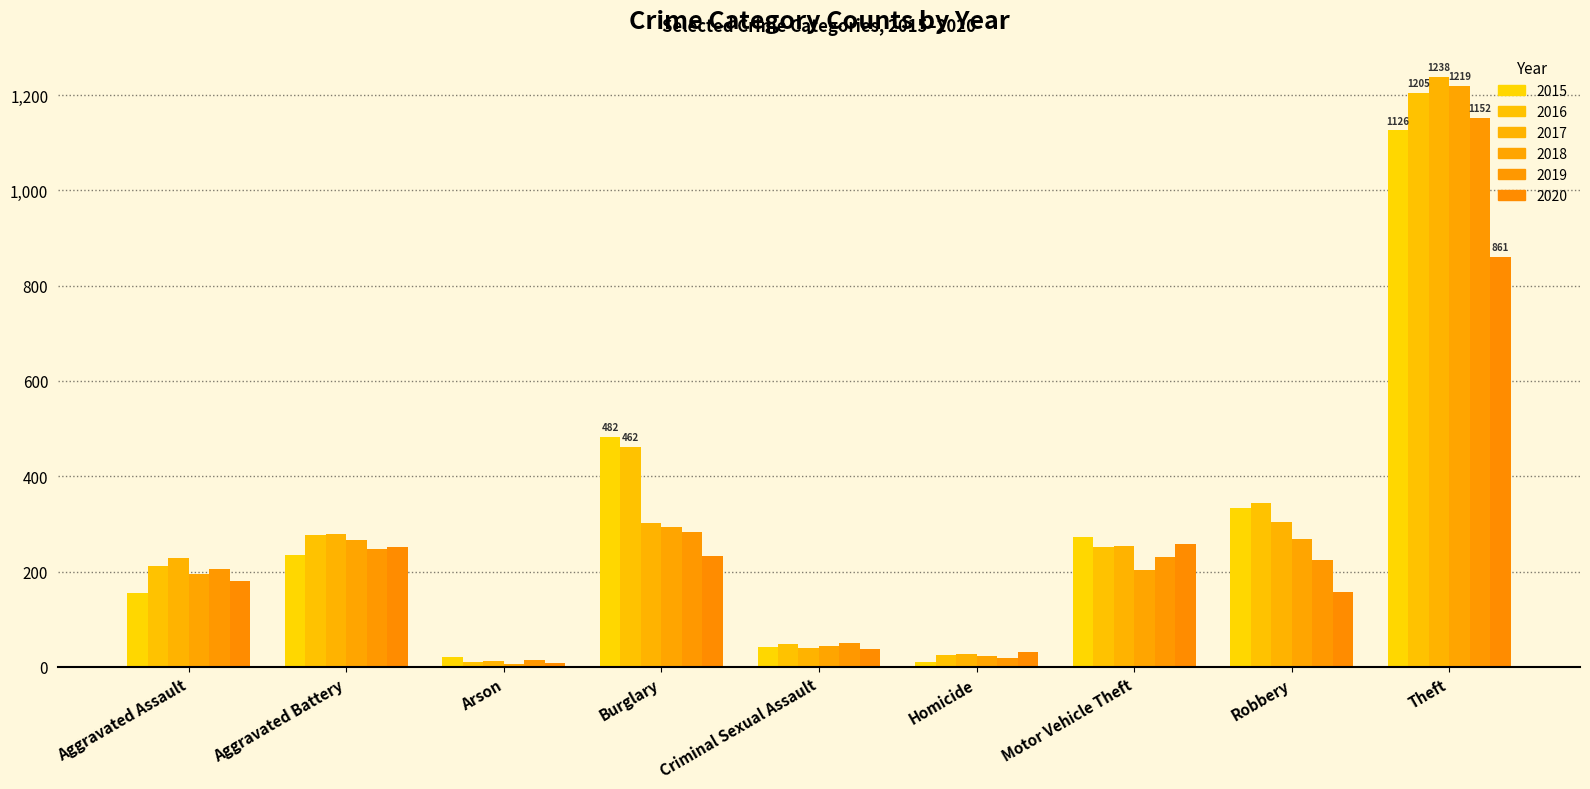

Reading right to left, list all the values displayed in this chart.

2015: Theft=1126	Robbery=333	Motor Vehicle Theft=272	Homicide=11	Criminal Sexual Assault=41	Burglary=482	Arson=20	Aggravated Battery=234	Aggravated Assault=155
2016: Theft=1205	Robbery=344	Motor Vehicle Theft=252	Homicide=25	Criminal Sexual Assault=49	Burglary=462	Arson=11	Aggravated Battery=276	Aggravated Assault=212
2017: Theft=1238	Robbery=304	Motor Vehicle Theft=254	Homicide=27	Criminal Sexual Assault=39	Burglary=303	Arson=12	Aggravated Battery=278	Aggravated Assault=228
2018: Theft=1219	Robbery=269	Motor Vehicle Theft=204	Homicide=23	Criminal Sexual Assault=44	Burglary=294	Arson=7	Aggravated Battery=266	Aggravated Assault=196
2019: Theft=1152	Robbery=225	Motor Vehicle Theft=231	Homicide=18	Criminal Sexual Assault=51	Burglary=283	Arson=15	Aggravated Battery=248	Aggravated Assault=206
2020: Theft=861	Robbery=158	Motor Vehicle Theft=258	Homicide=31	Criminal Sexual Assault=38	Burglary=233	Arson=9	Aggravated Battery=252	Aggravated Assault=180